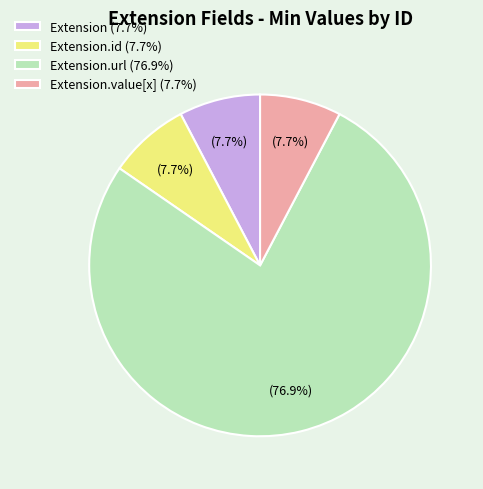

To the nearest percent, what is the difference between the largest and smallest slice percentages?

69%